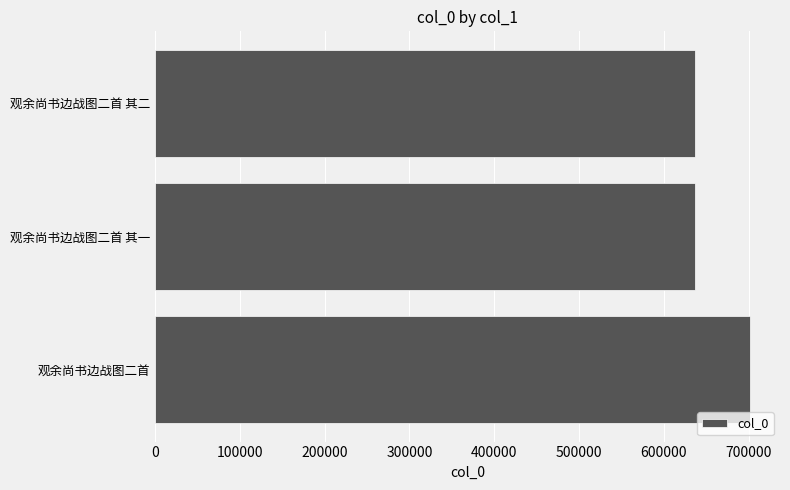

Is it true that the value at 观余尚书边战图二首 is 701911?

True